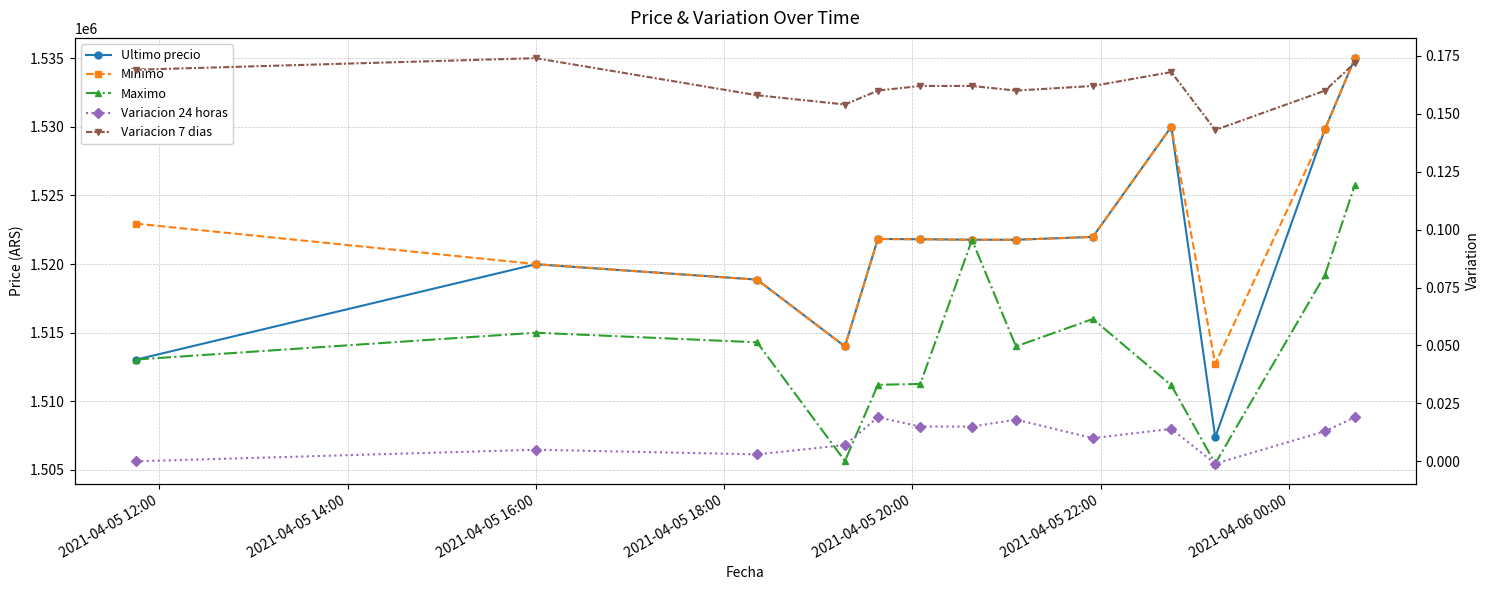

At which label does Minimo first exceed 1521809?

2021-04-05 12:00